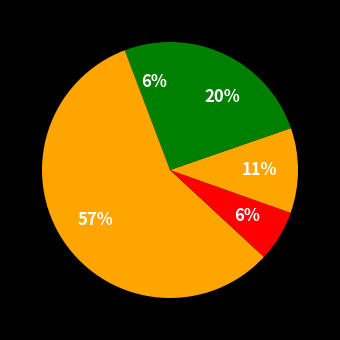

How many slices are in this pie chart?

5